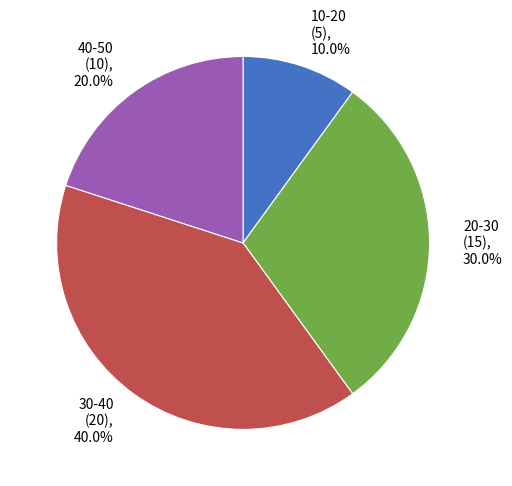

Is there a majority slice in this chart?

No